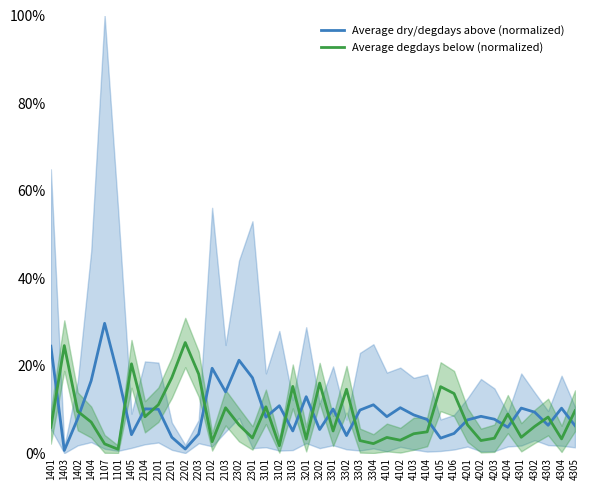

At which category is the sum across all series the highest?

1107